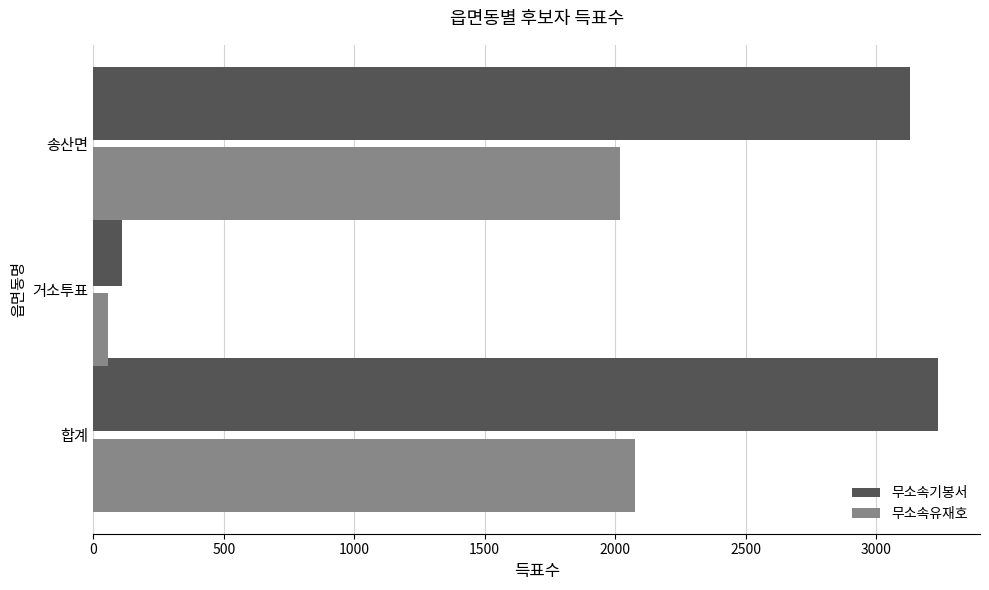

Which series has the largest total across all categories?

무소속기봉서